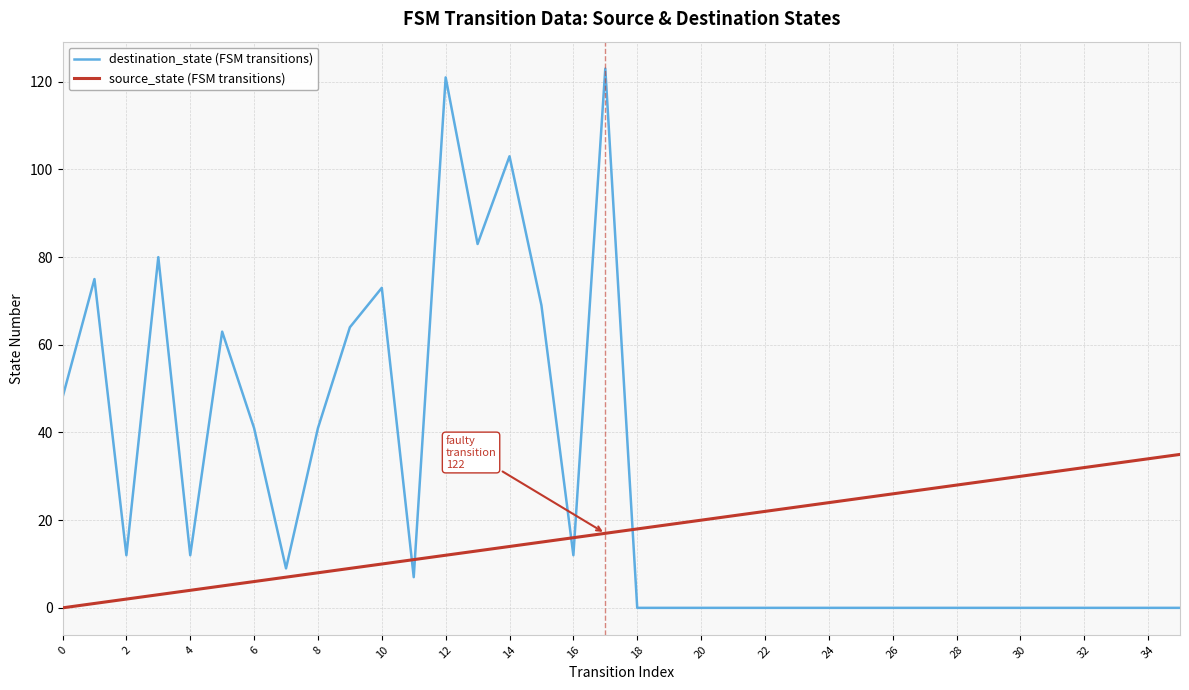

List the series in order of their peak value, lowest first.

source_state (FSM transitions), destination_state (FSM transitions)